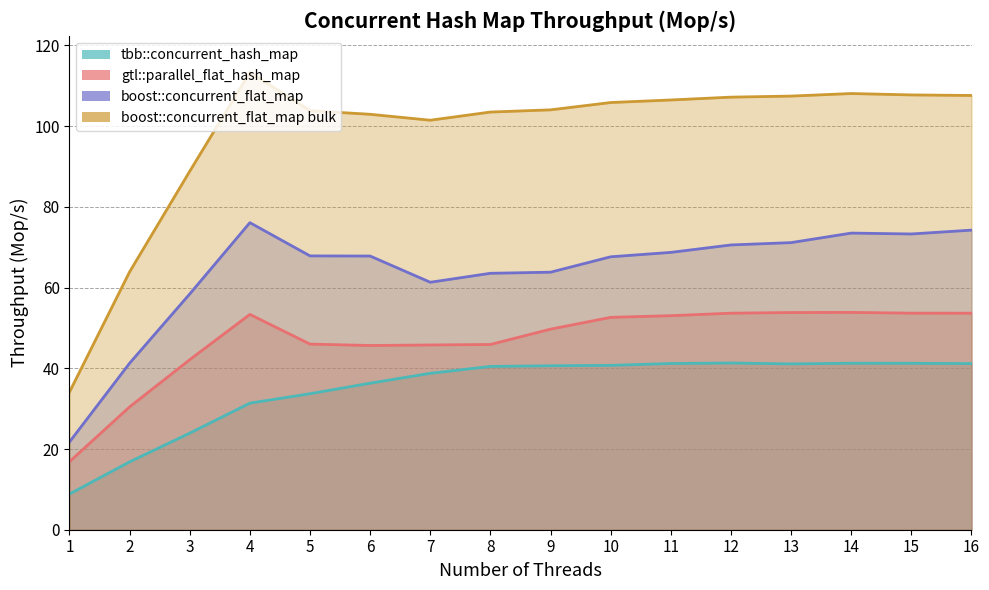

At which category does tbb::concurrent_hash_map reach its first local valley?

13